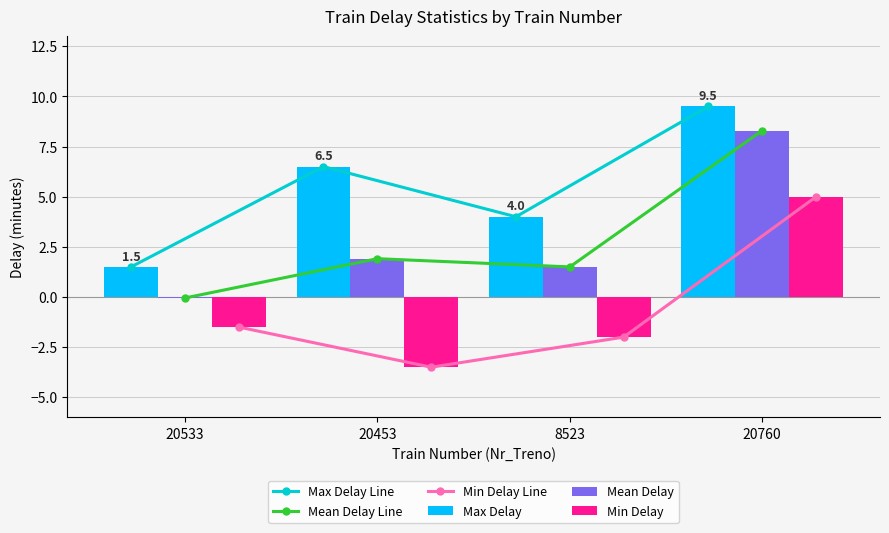

Rank the series by their maximum value, from highest to lowest.

Max Delay Line, Max Delay, Mean Delay Line, Mean Delay, Min Delay Line, Min Delay